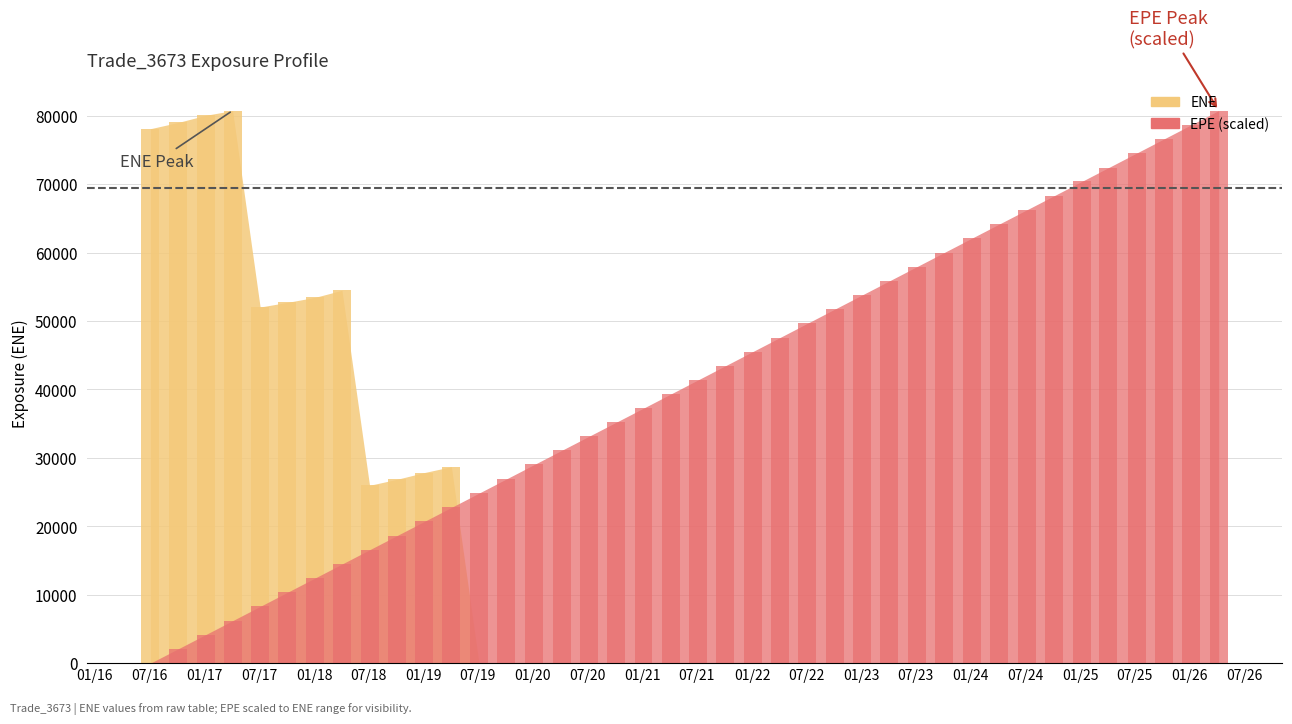

What are all the series names shown in the legend?

ENE, EPE